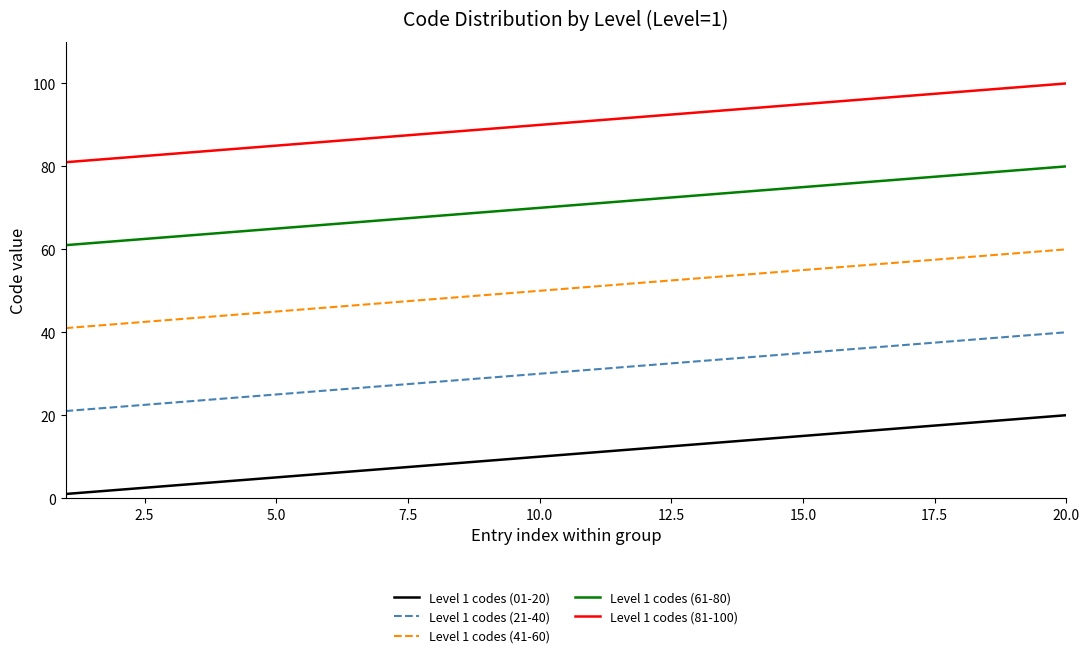

True or false: Level 1 codes (01-20) and Level 1 codes (41-60) cross at least once.

False